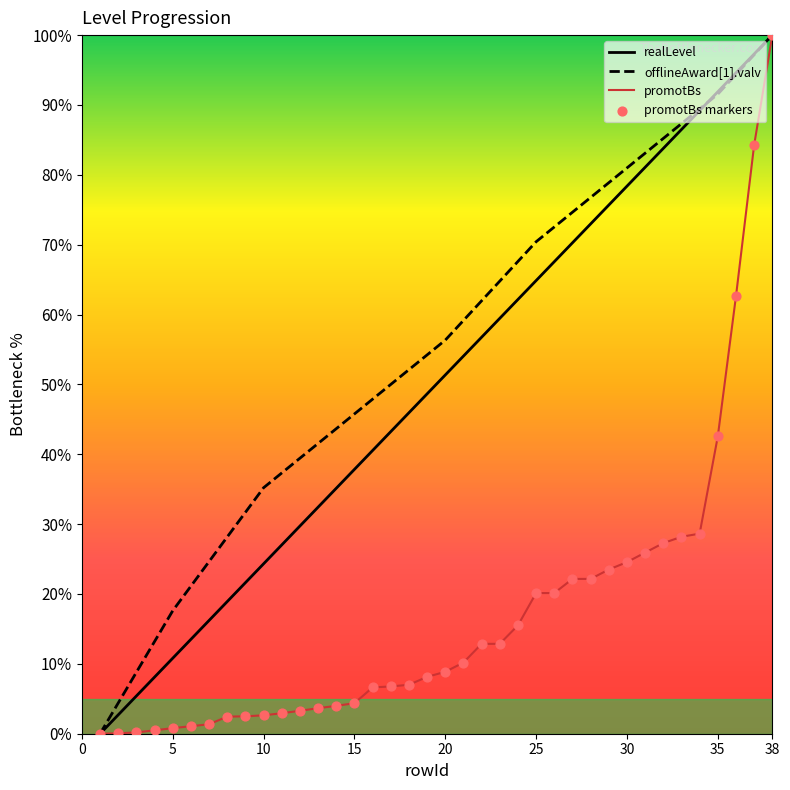

Which series has the largest total across all categories?

offlineAward[1].valv